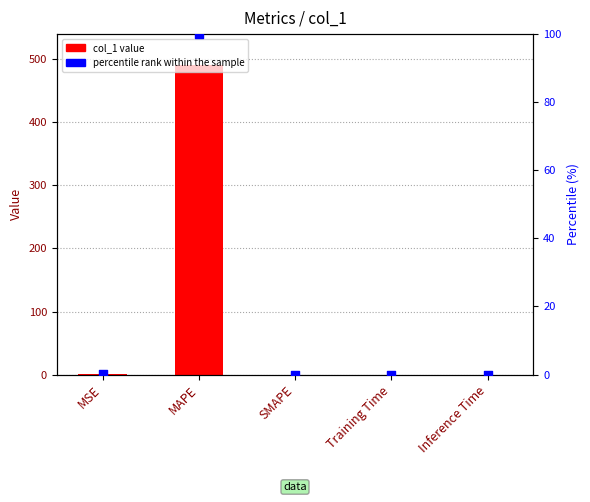

Which series has the largest total across all categories?

col_1